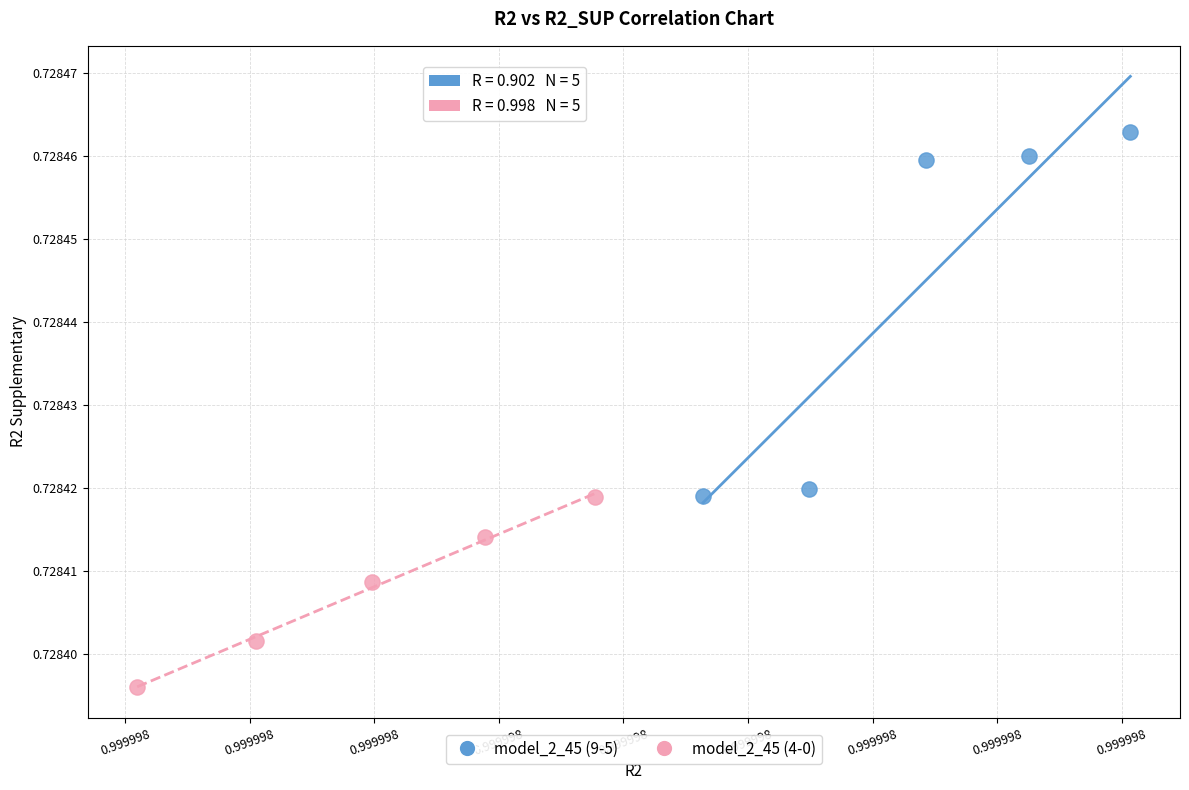

Which series has the largest Y range (max minus min)?

model_2_45 (9-5)